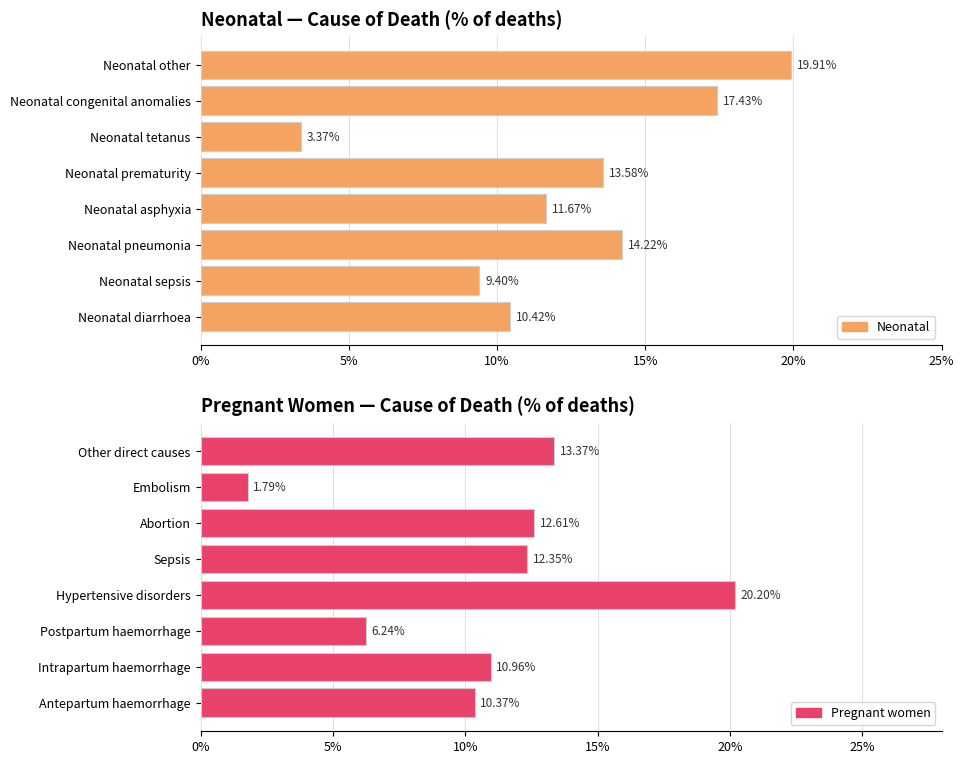

What is the average value of the Neonatal series?

0.1